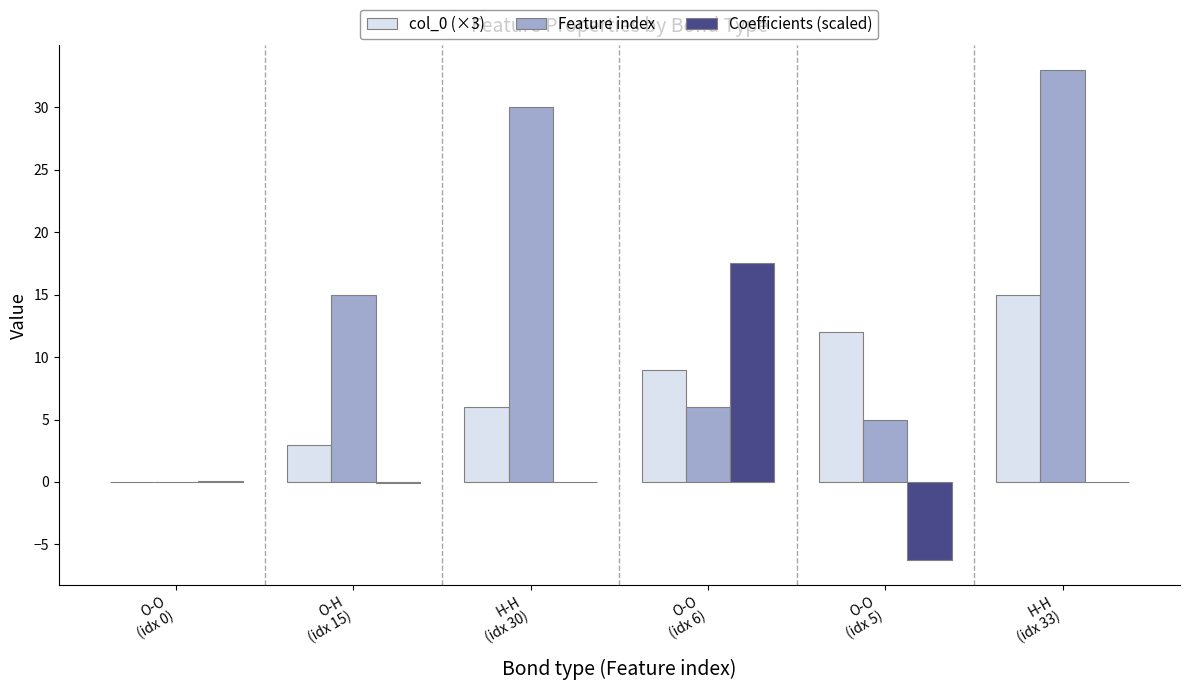

What is the sum of all Feature index values?

89.0